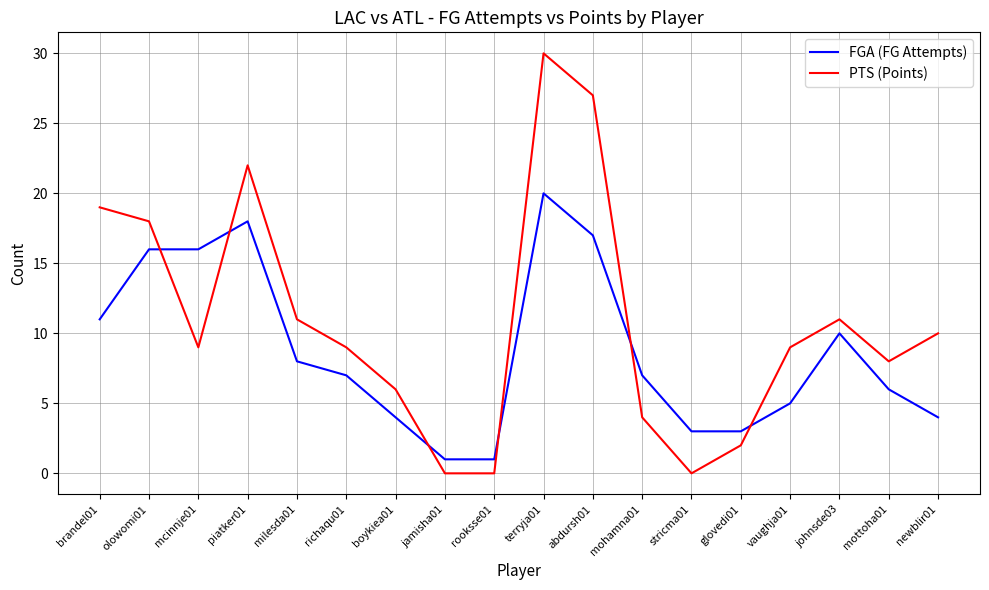

What is the average value of the PTS (Points) series?

11